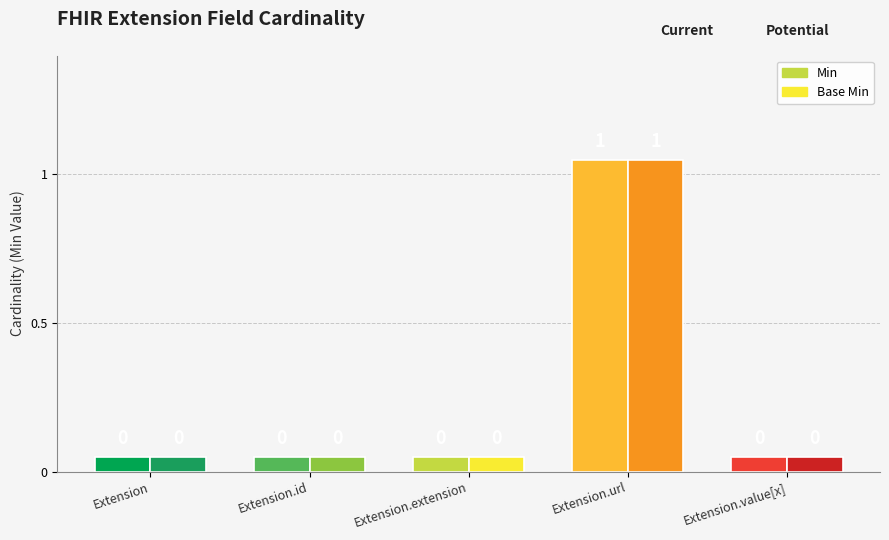

What is the total value across all series at Extension.url?

2